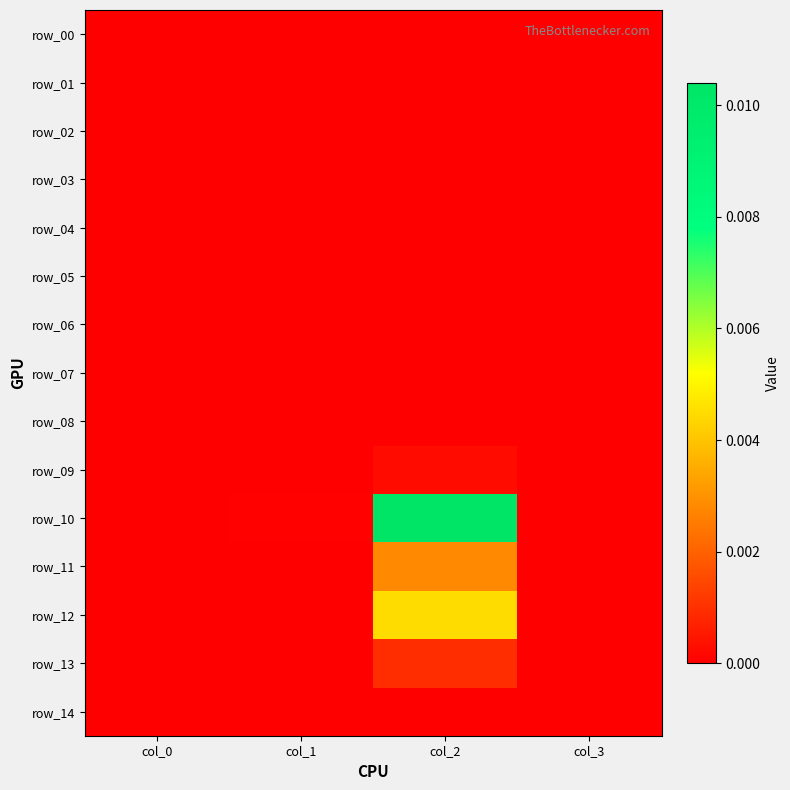

Which series has the largest range (max minus min)?

row_10